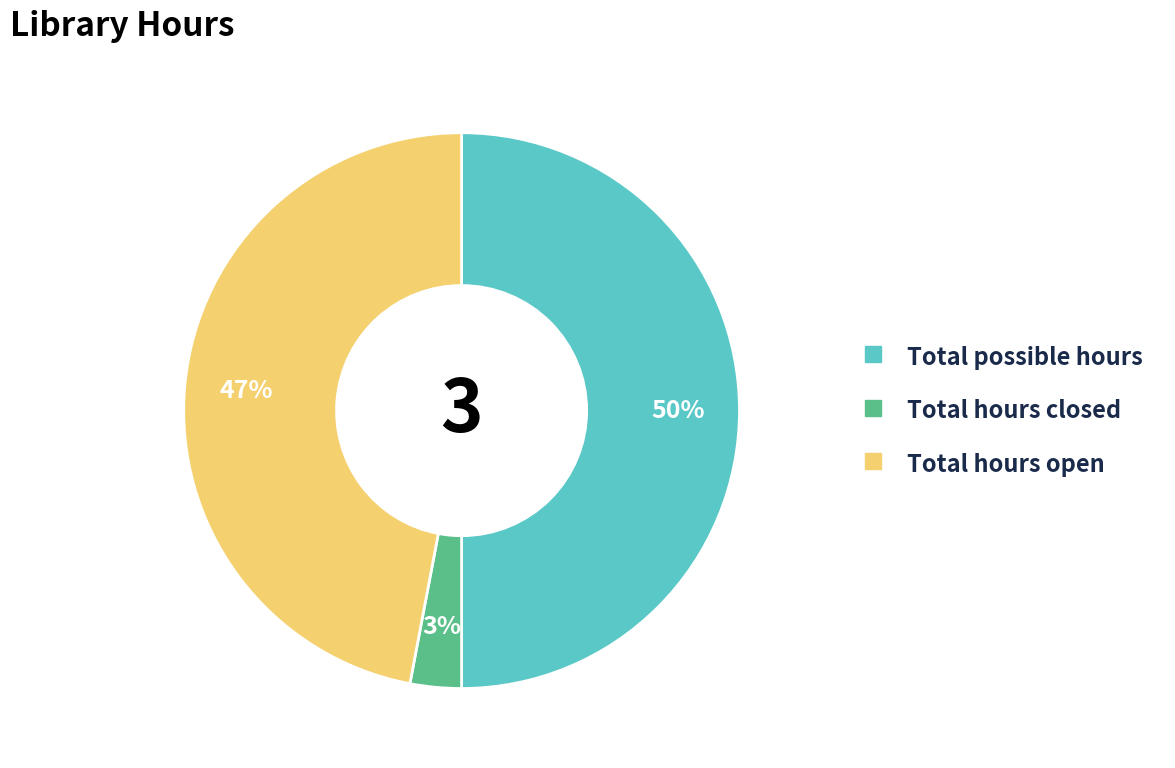

Rank the categories by value from lowest to highest.

Total hours closed, Total hours open, Total possible hours